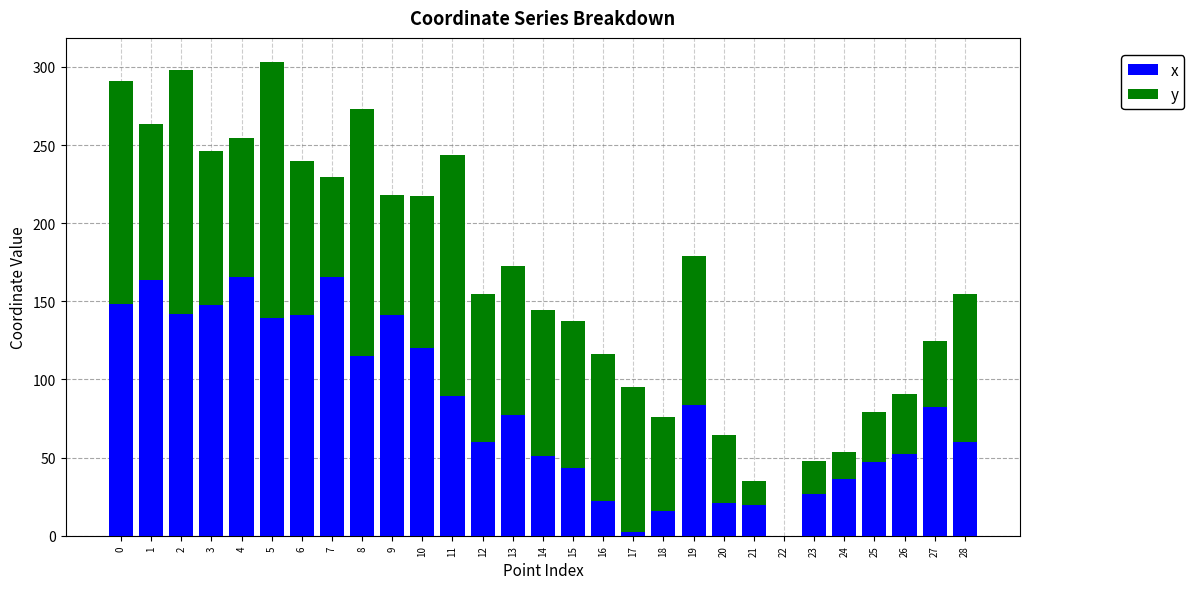

Are the bars horizontal?

No